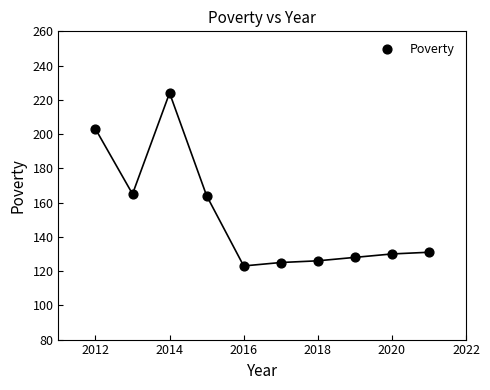

What is the average Y value?

152